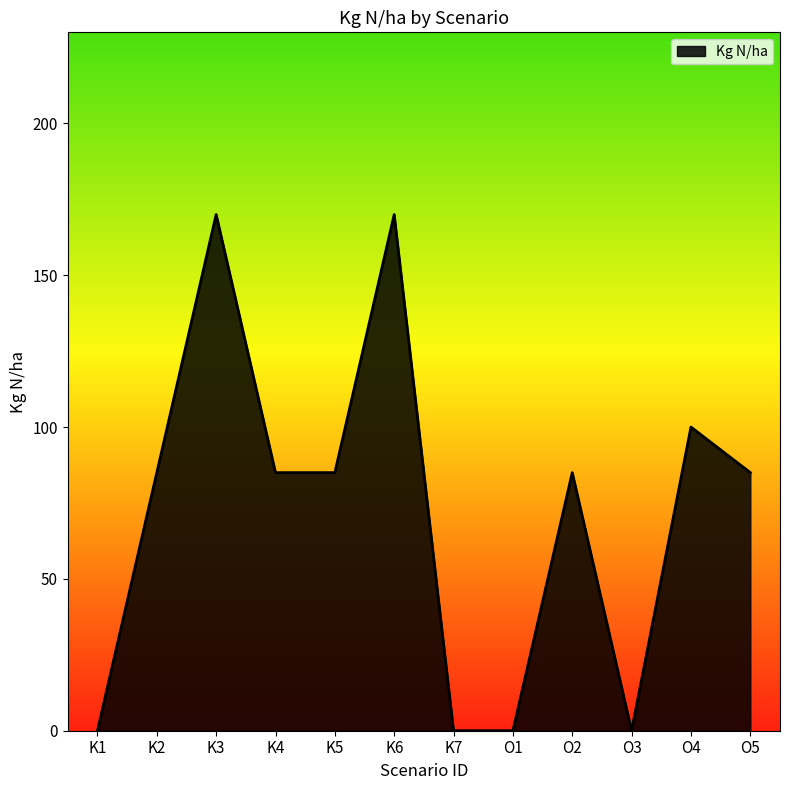

What is the maximum value shown in the chart?

170